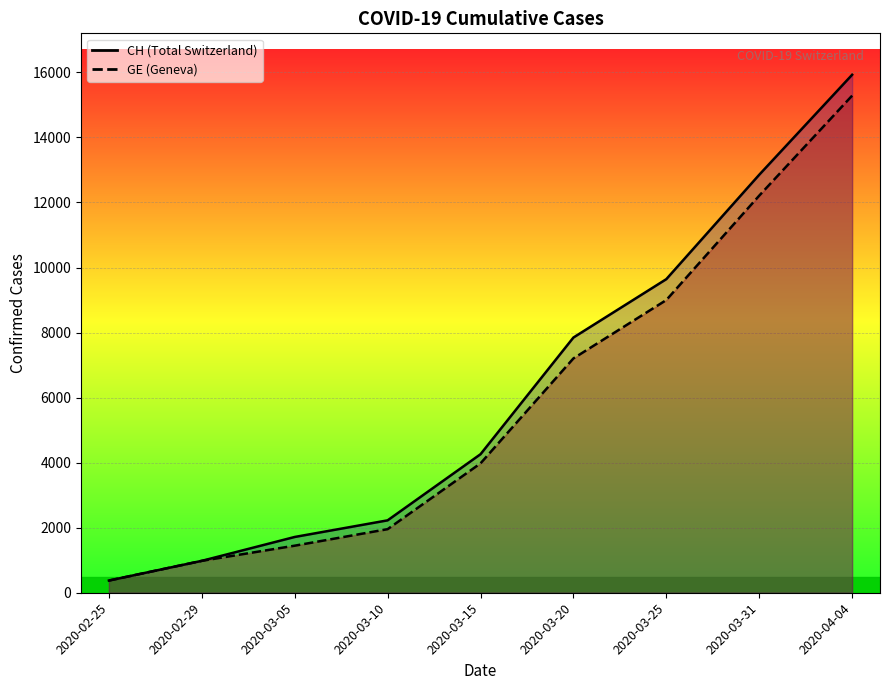

How many distinct data groups are displayed?

2